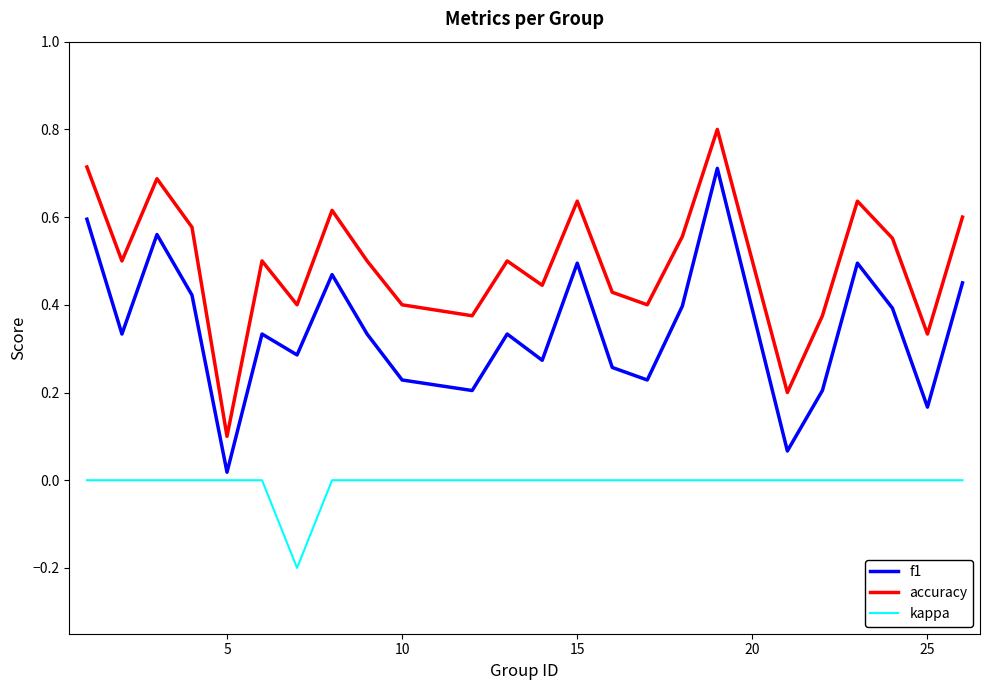

Which series has the largest range (max minus min)?

accuracy